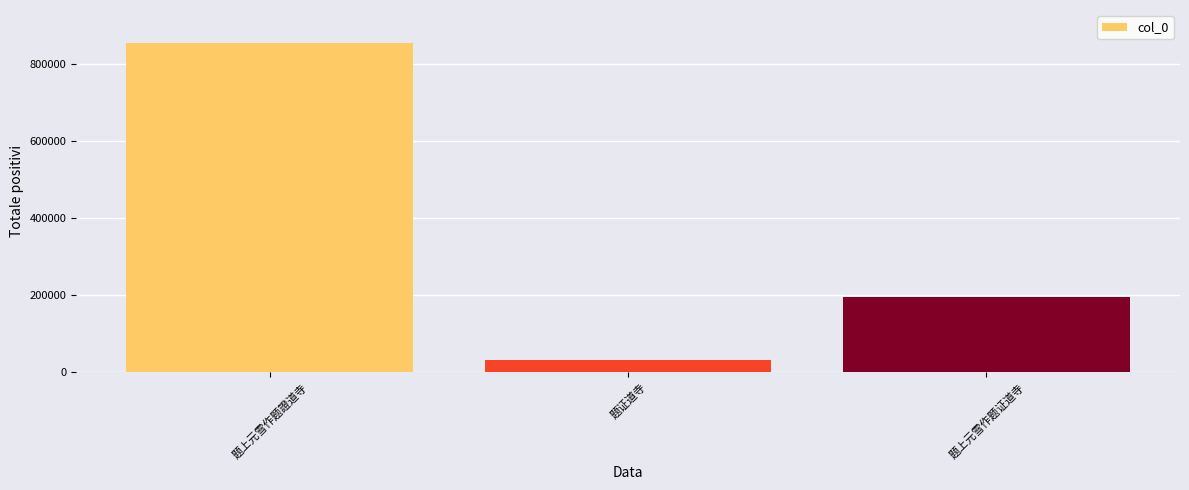

Approximately how many times larger is the value at 题上元雪作题證道寺 compared to 题证道寺?

28.0